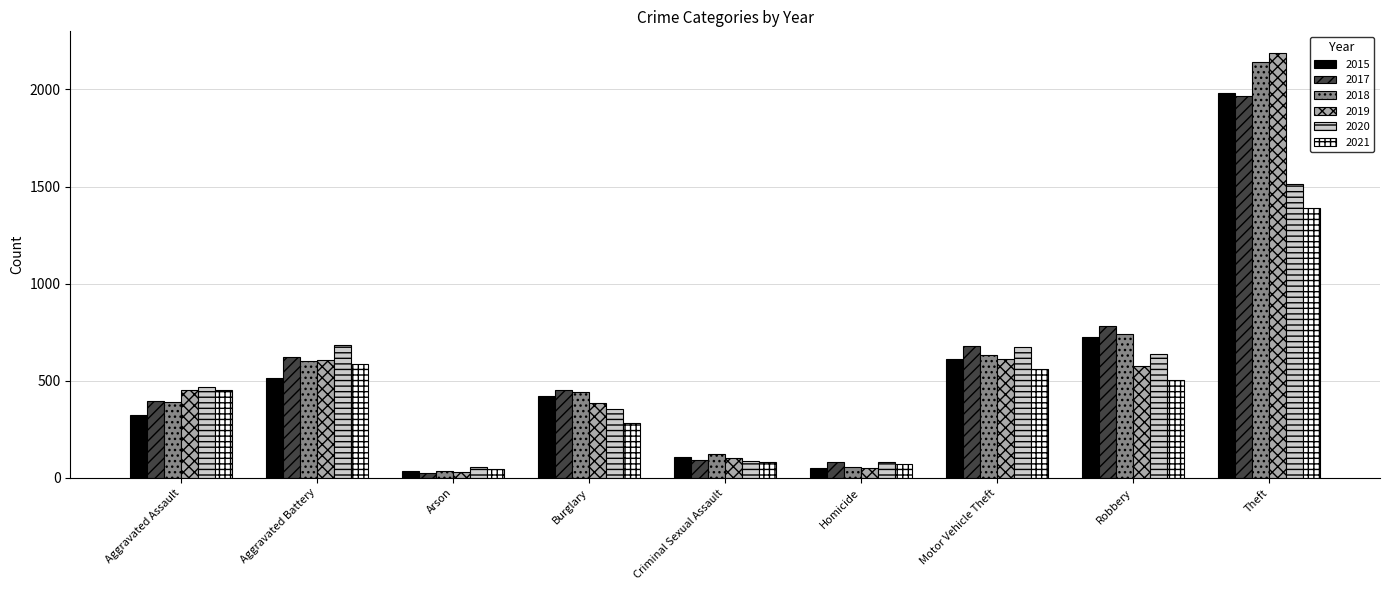

What is the difference between the maximum and second lowest values in the 2018 series?

2084